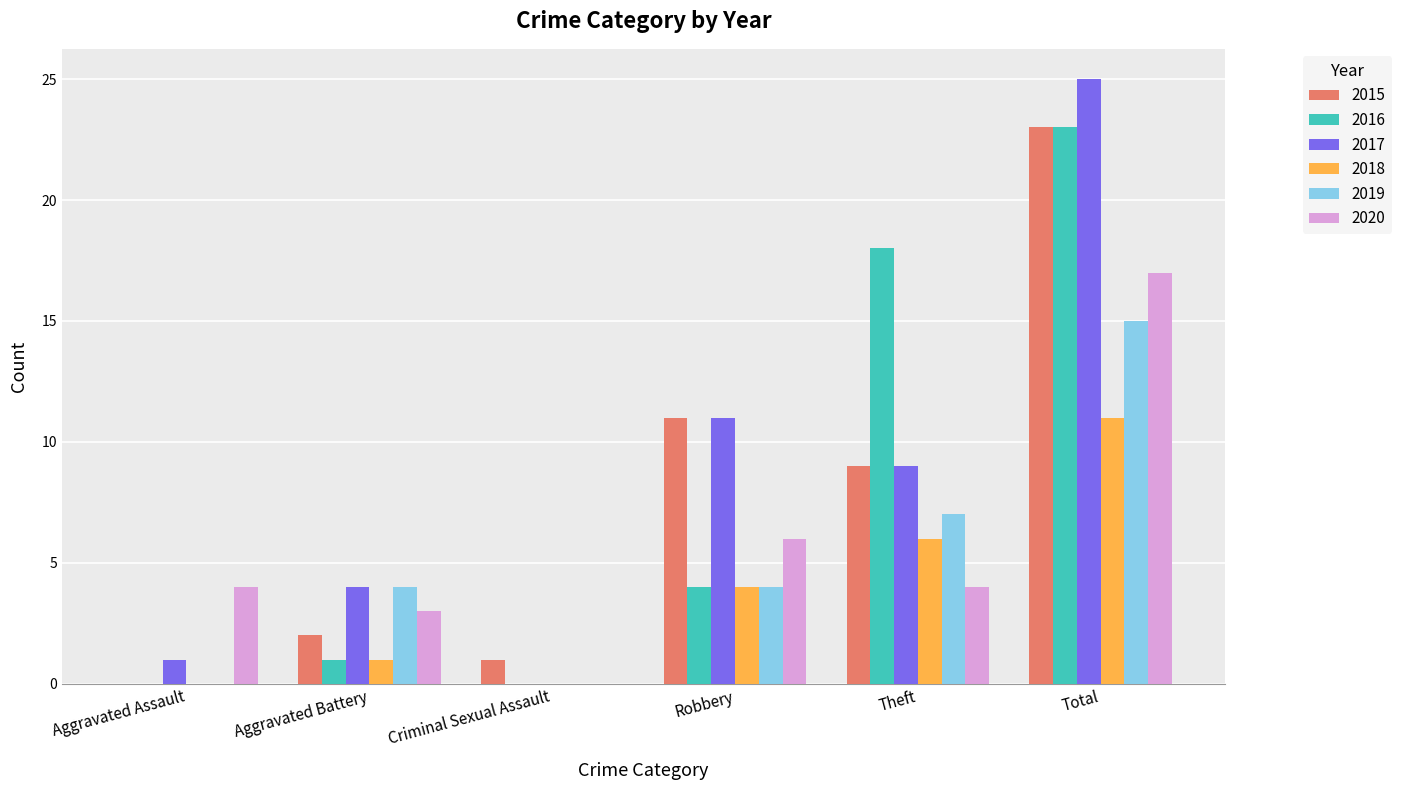

Reading left to right, list all the values displayed in this chart.

2015: Aggravated Assault=0	Aggravated Battery=2	Criminal Sexual Assault=1	Robbery=11	Theft=9	Total=23
2016: Aggravated Assault=0	Aggravated Battery=1	Criminal Sexual Assault=0	Robbery=4	Theft=18	Total=23
2017: Aggravated Assault=1	Aggravated Battery=4	Criminal Sexual Assault=0	Robbery=11	Theft=9	Total=25
2018: Aggravated Assault=0	Aggravated Battery=1	Criminal Sexual Assault=0	Robbery=4	Theft=6	Total=11
2019: Aggravated Assault=0	Aggravated Battery=4	Criminal Sexual Assault=0	Robbery=4	Theft=7	Total=15
2020: Aggravated Assault=4	Aggravated Battery=3	Criminal Sexual Assault=0	Robbery=6	Theft=4	Total=17